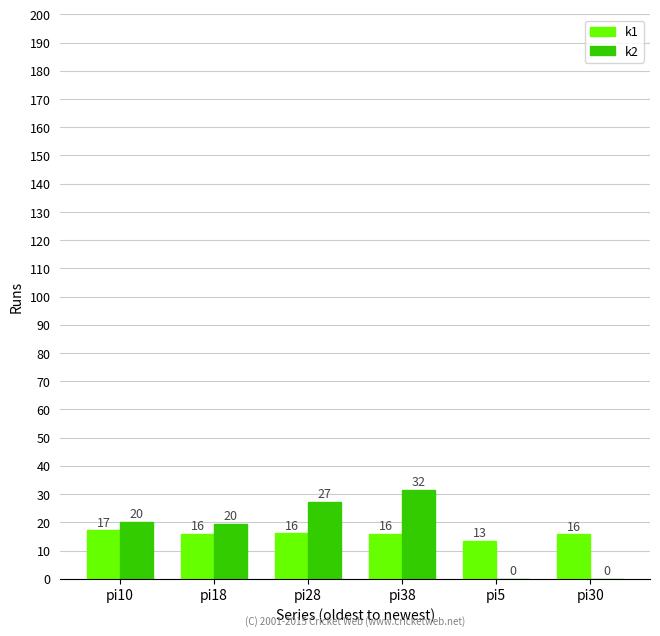

Is it true that k2 equals 0.0 at pi30?

True